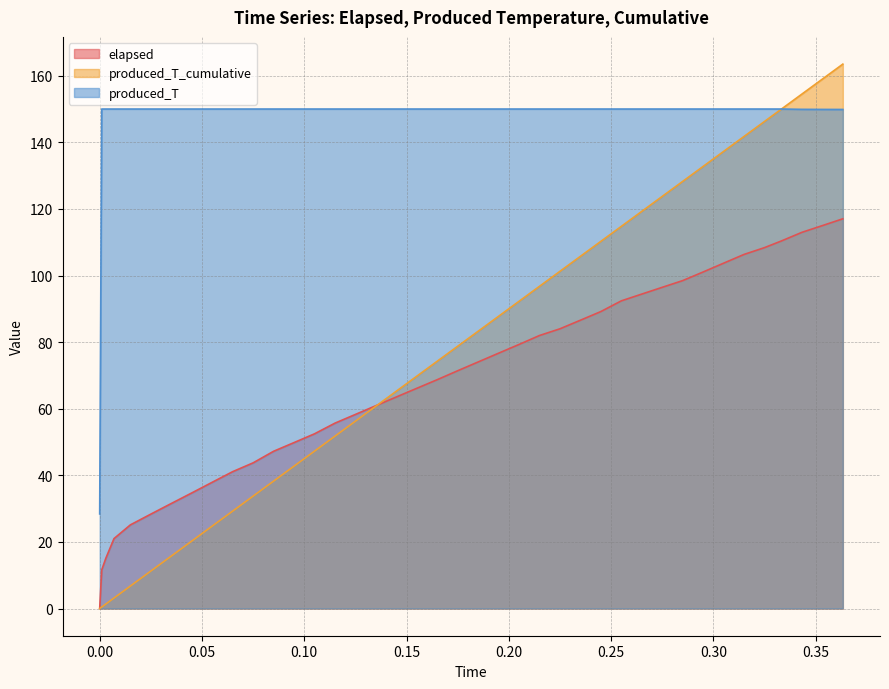

Which series has the largest range (max minus min)?

produced_T_cumulative